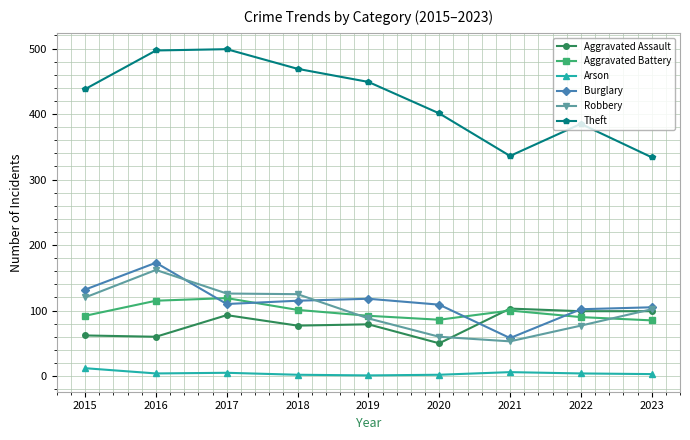

How many lines are shown in the chart?

6